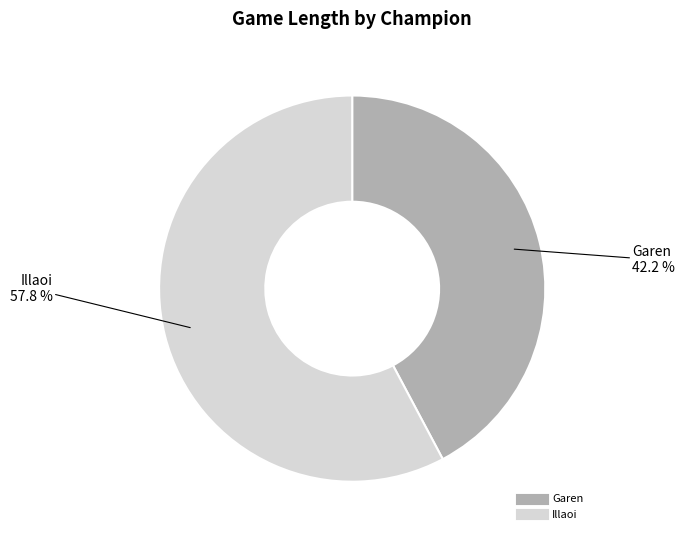

Is it true that Illaoi is 47% of the pie?

False